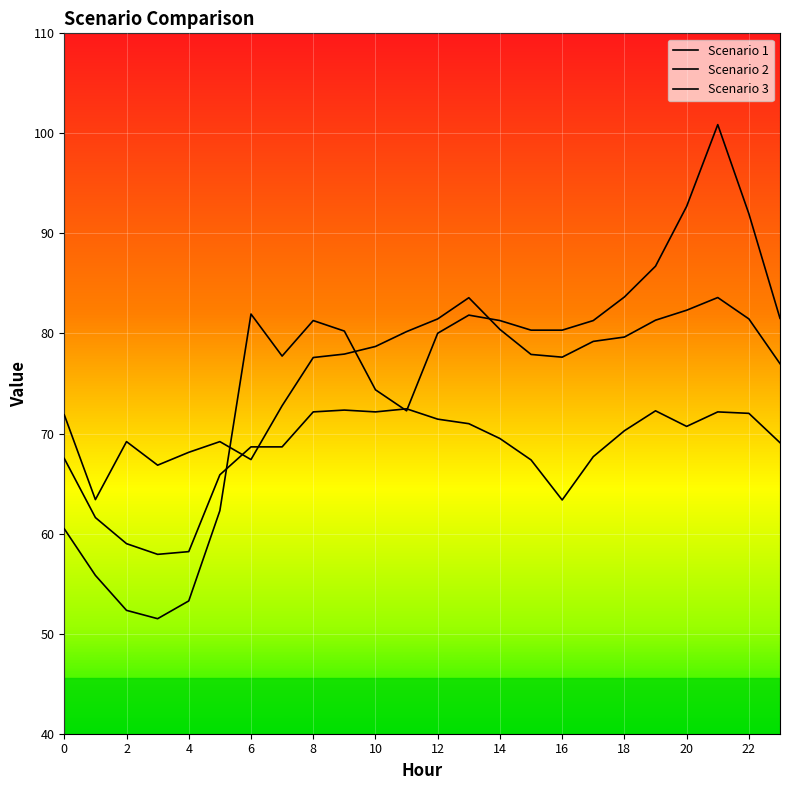

At which label does Scenario 2 reach its peak?

21